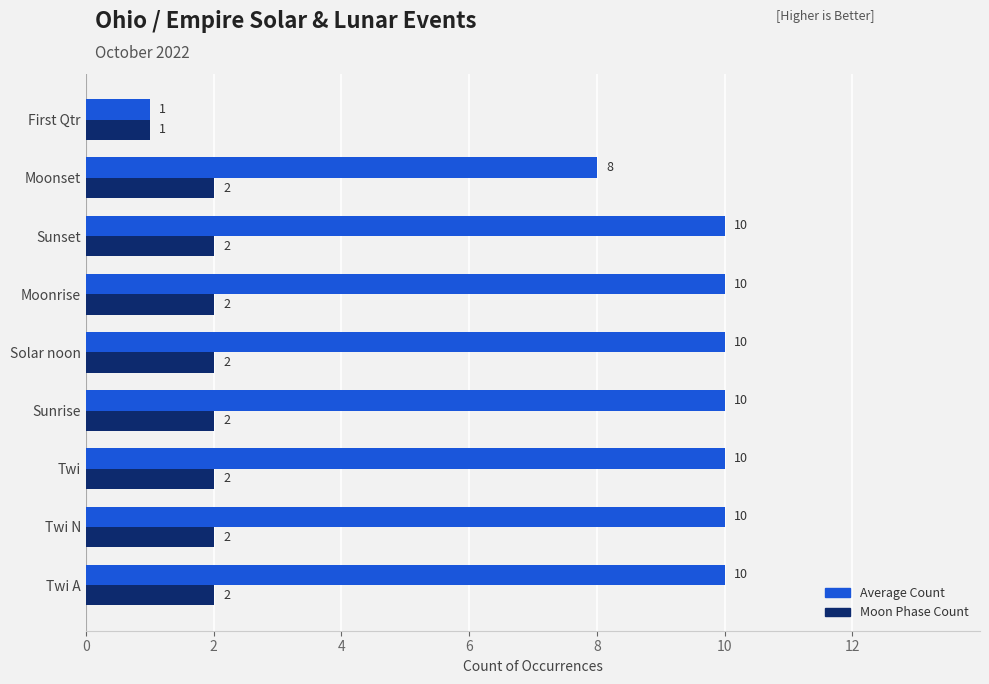

The Moon Phase Count series shows 2 at Twi N. True or false?

True